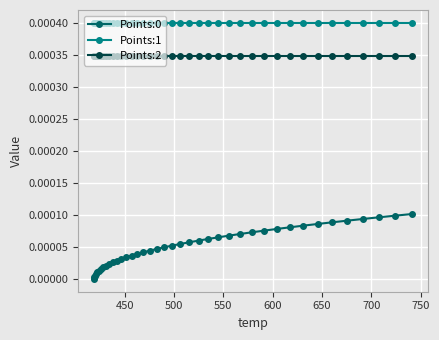

Which series has the largest total across all categories?

Points:1